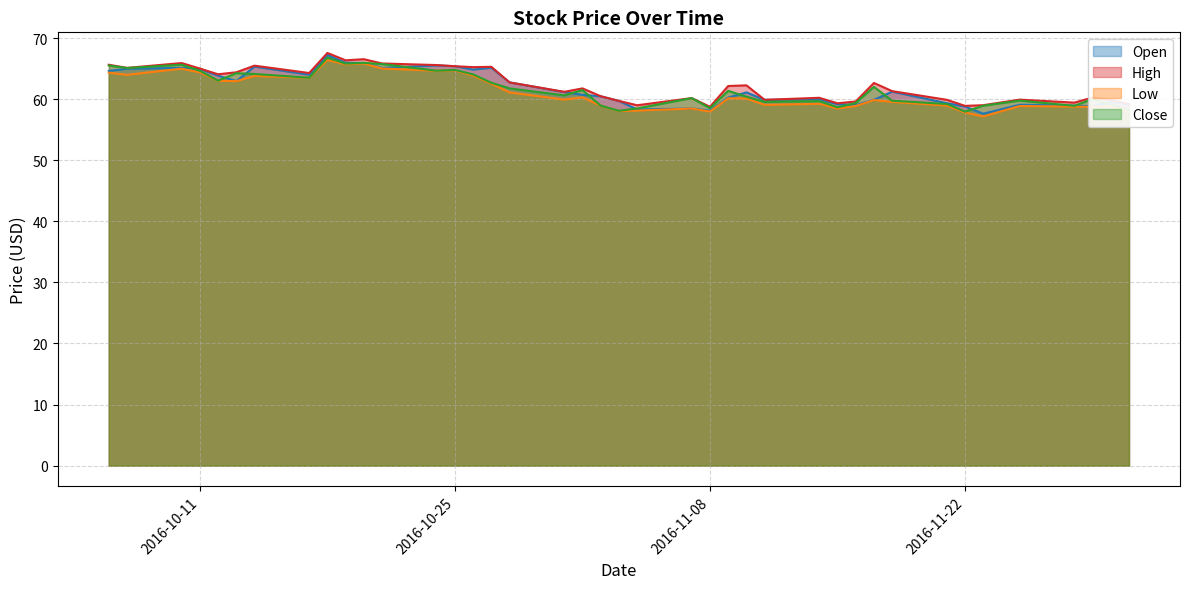

What is the maximum value shown in the chart?

67.6